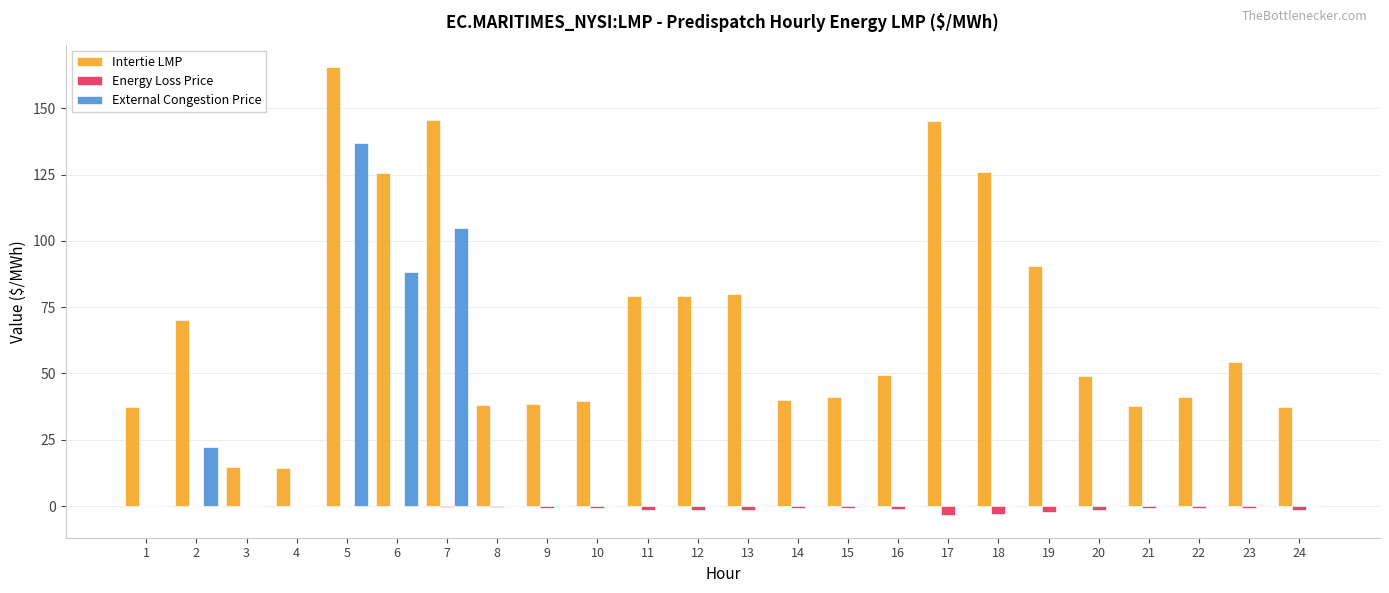

Count the number of categories in the chart.

24